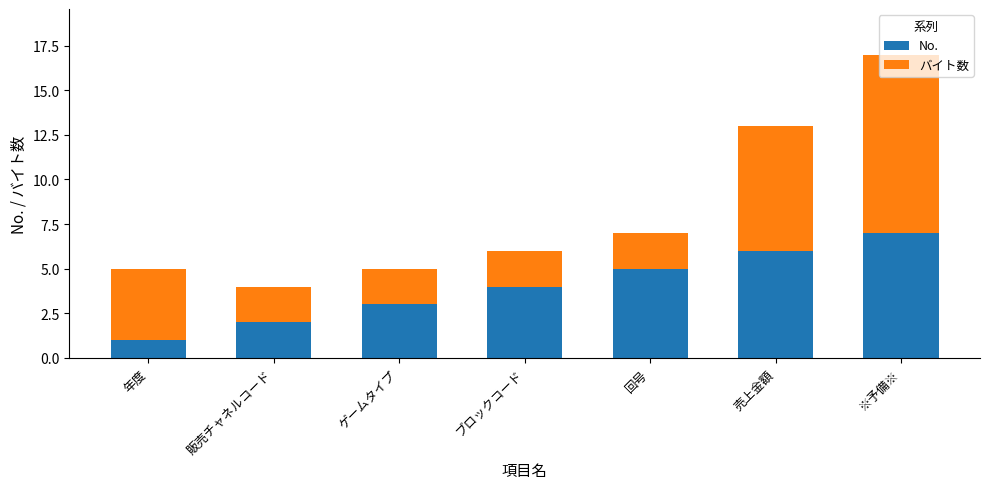

The value of No. at 販売チャネルコード is 2. True or false?

True